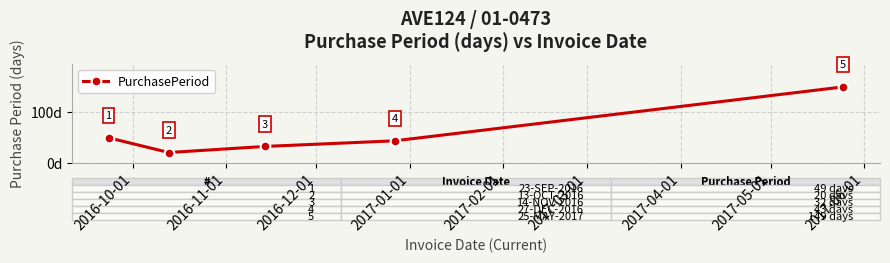

What is the maximum value shown in the chart?

149